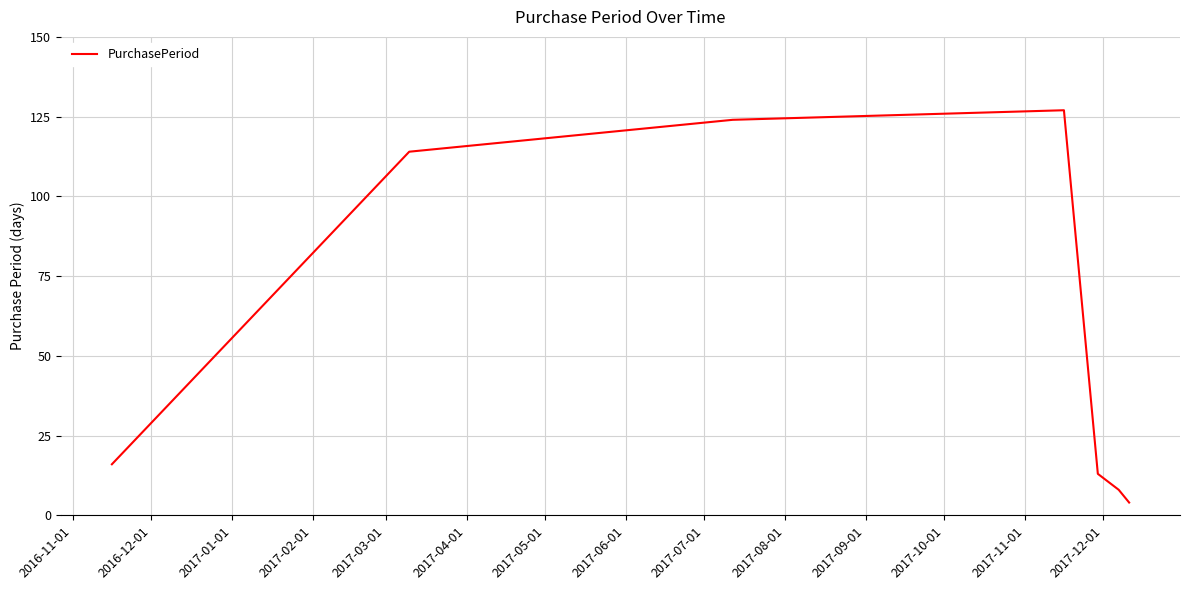

How many categories are shown in the chart?

7